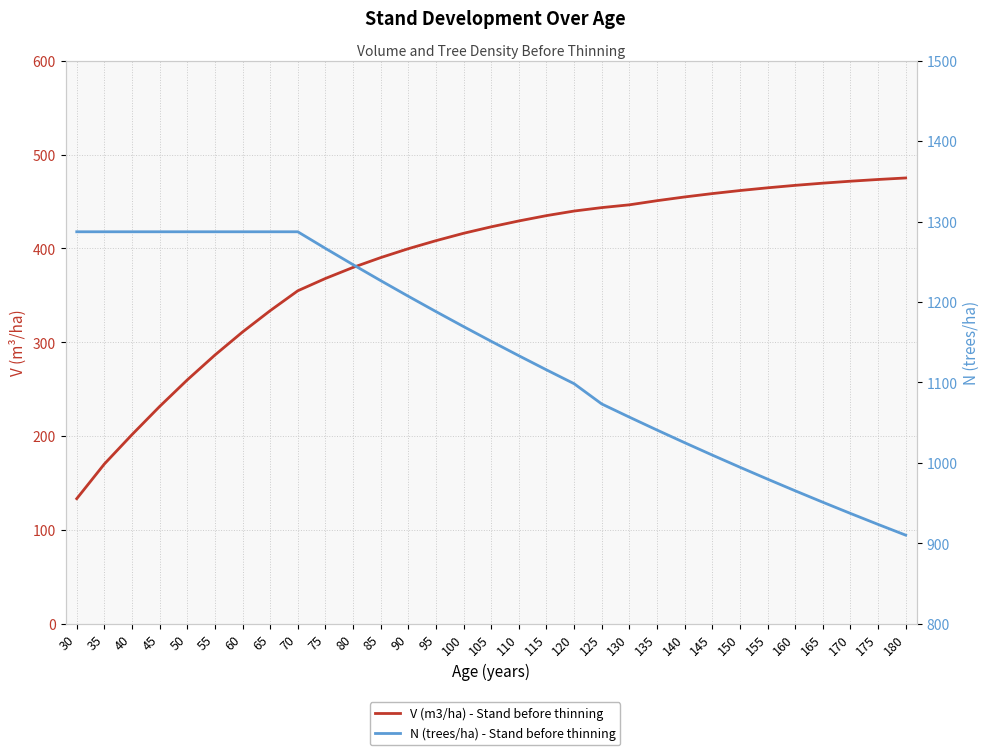

Rank the series at 105 from lowest to highest value.

V (m3/ha) - Stand before thinning, N (trees/ha) - Stand before thinning